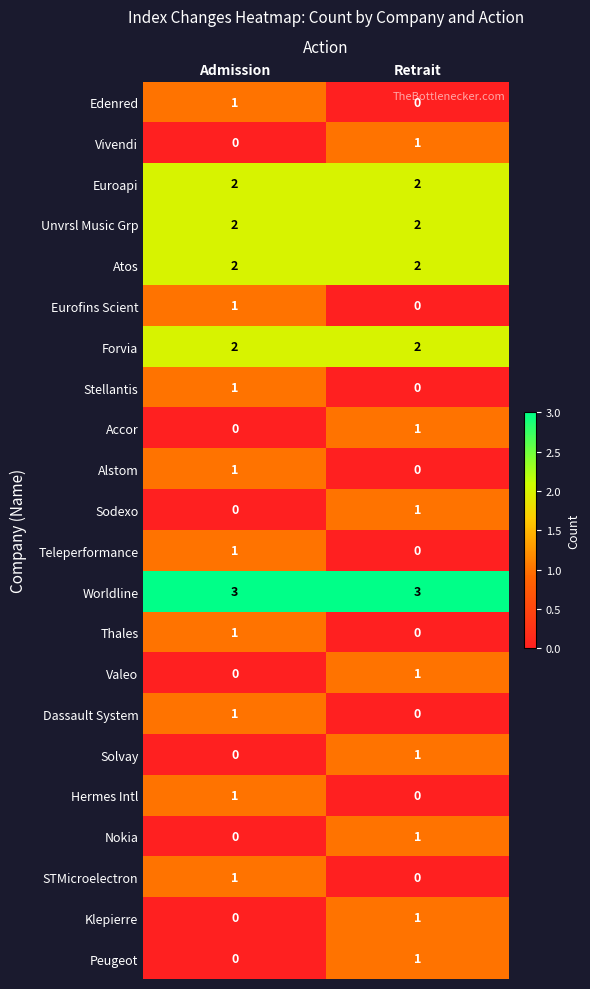

Is it true that Forvia equals 1 at Retrait?

False